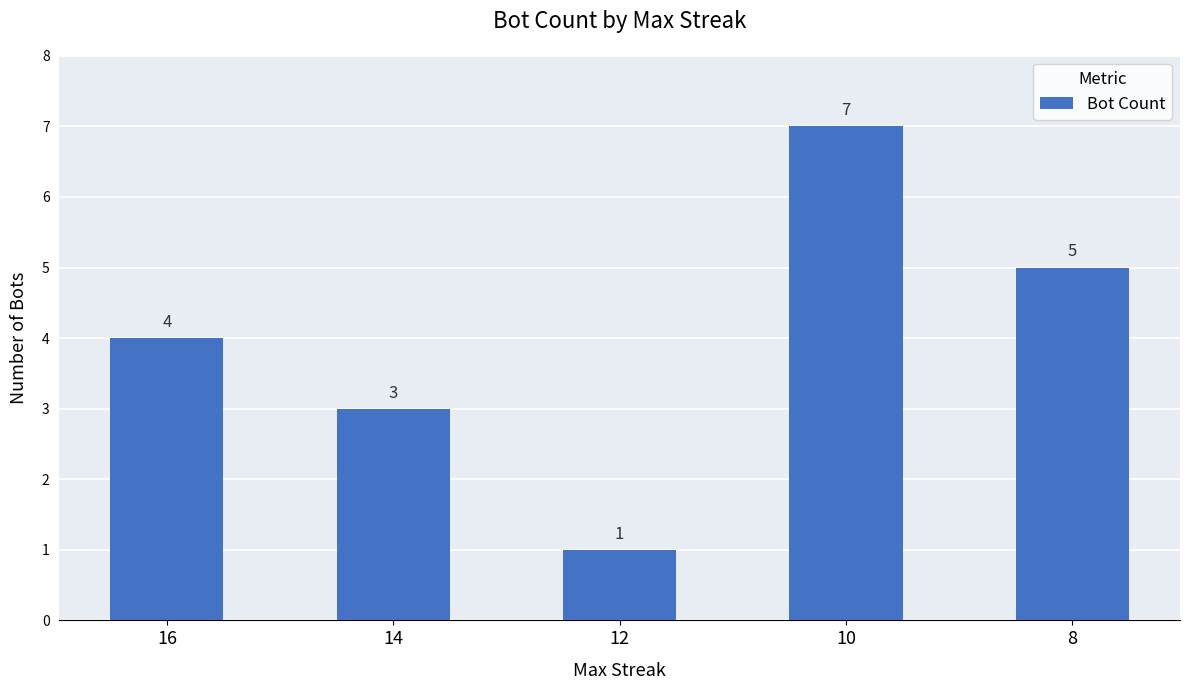

True or false: the data shows 3 at 14.

True